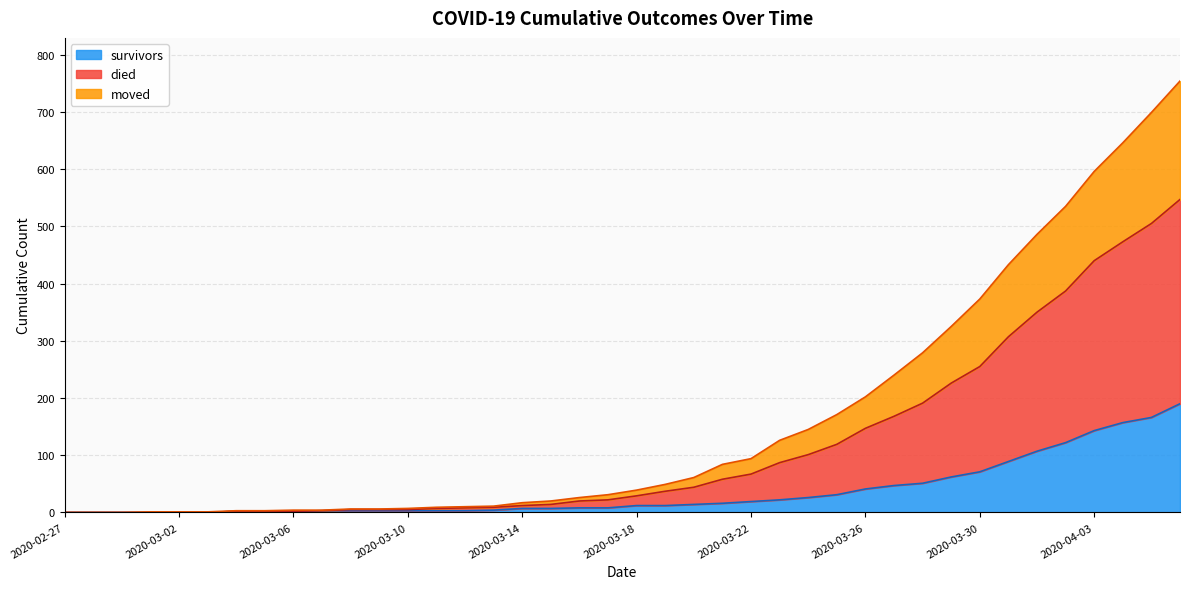

What is the sum of all moved values?

4654